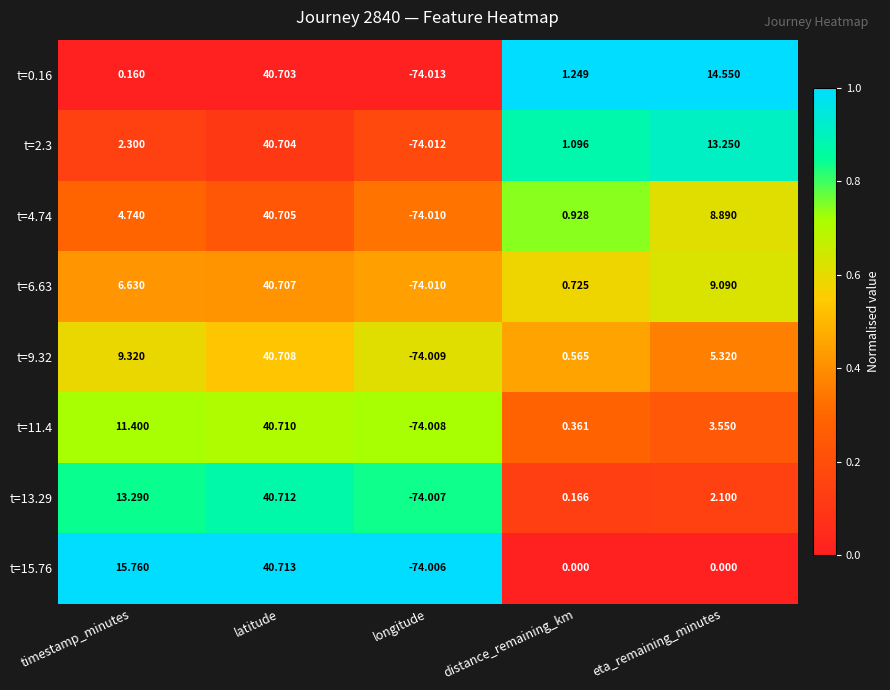

Which category has the highest value in the t=0.16 series?

latitude